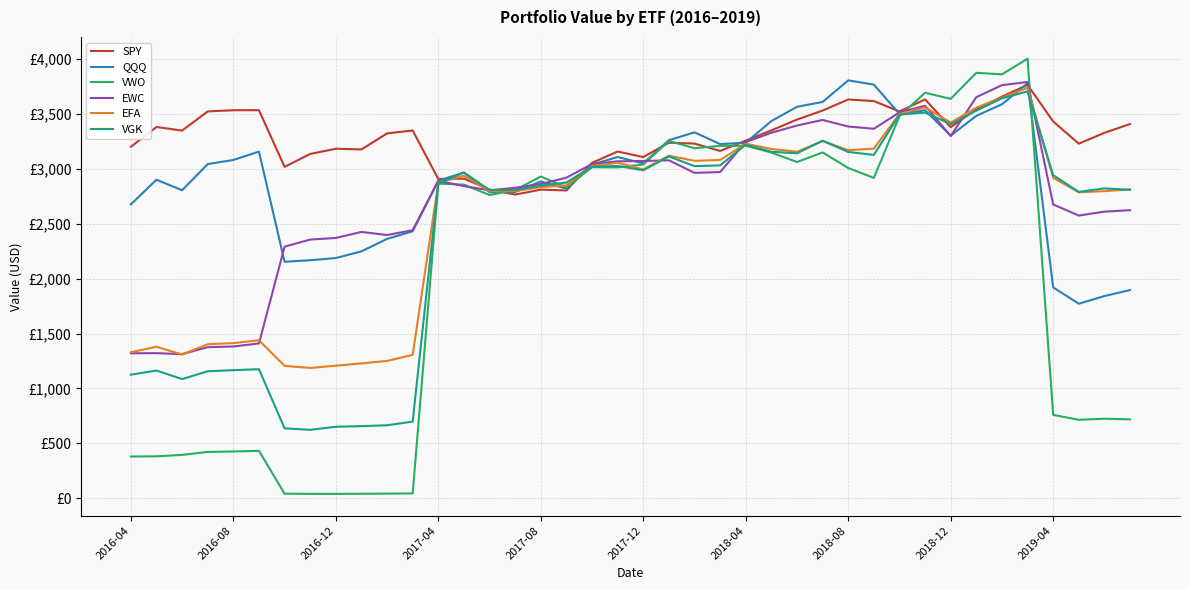

How many times do VGK and EFA cross each other?

6